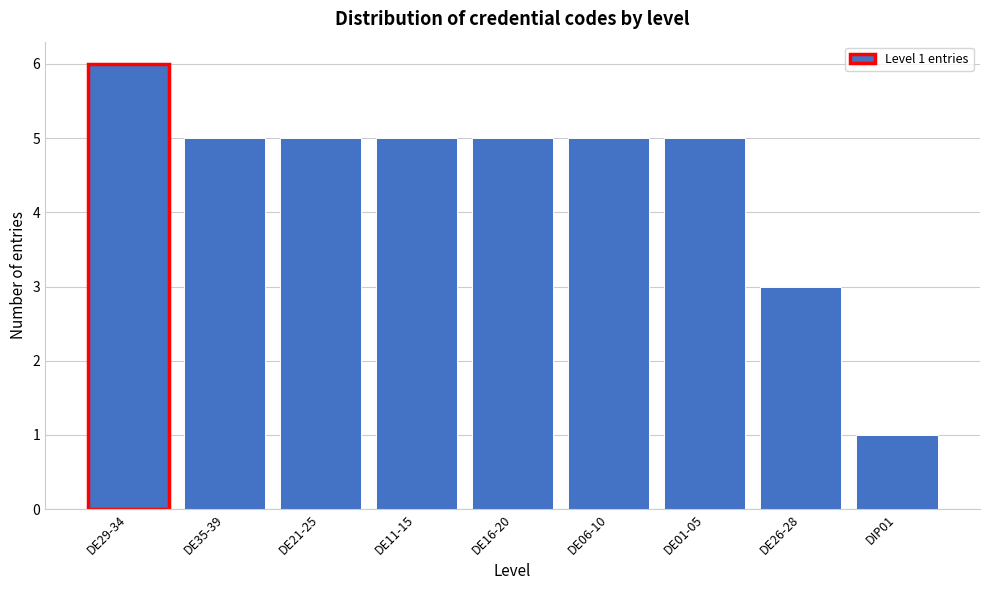

Reading right to left, extract all data points from this chart.

1	3	5	5	5	5	5	5	6